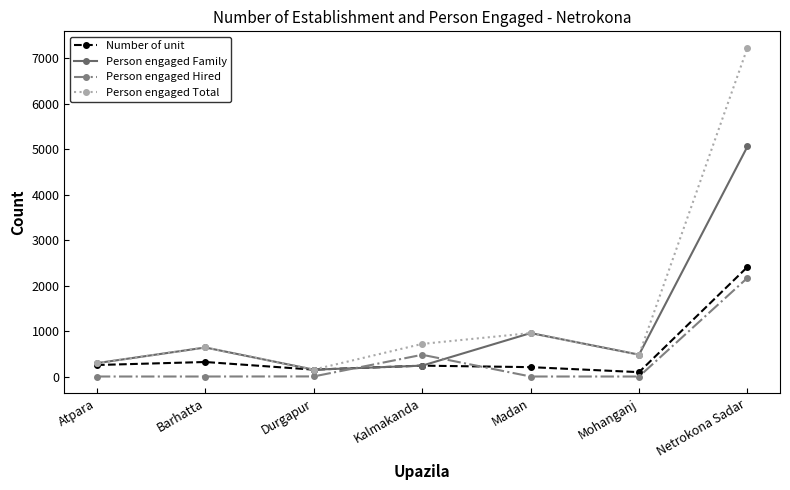

What is the label of the 5th point from the left?

Madan